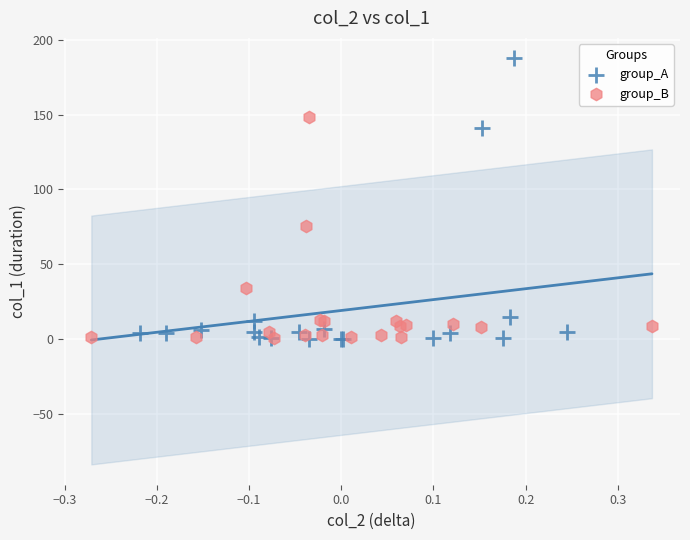

Which series has the largest Y range (max minus min)?

group_A